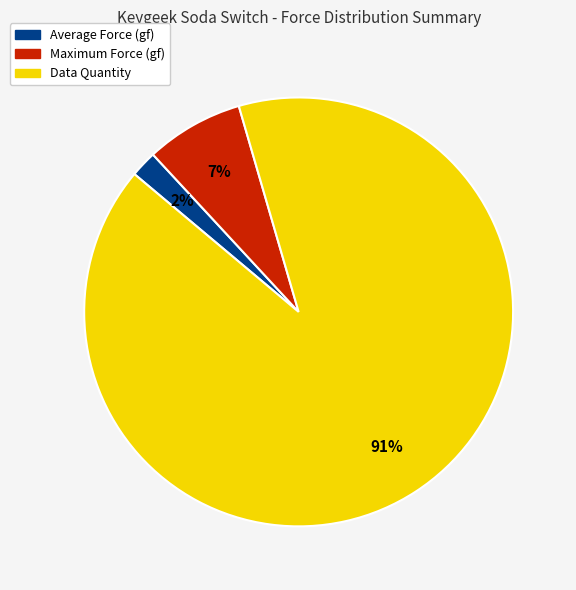

Count the number of slices in the pie.

3